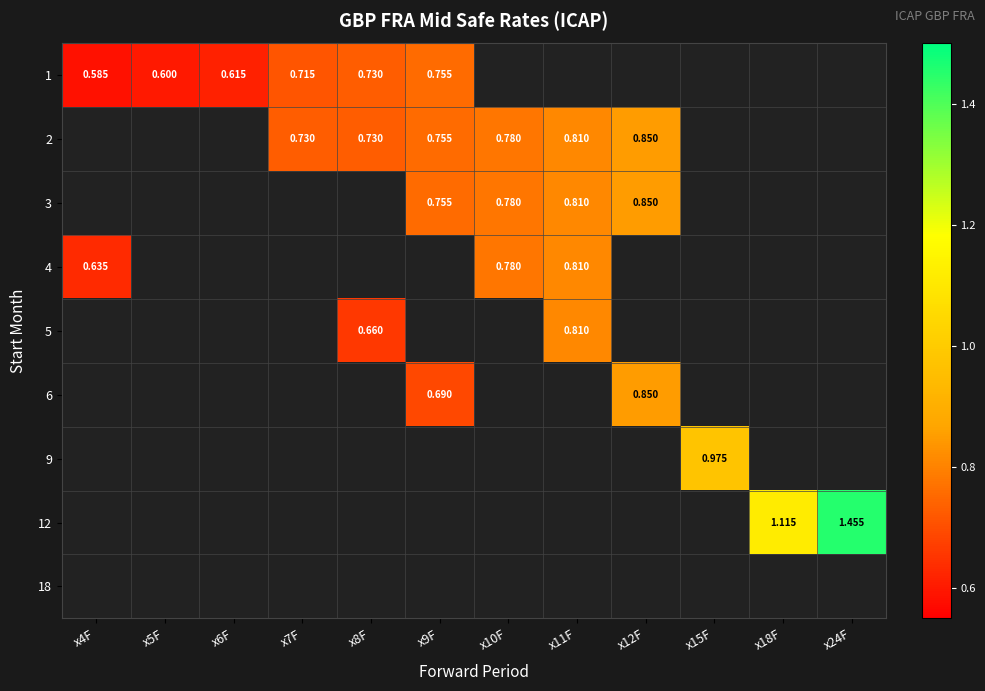

Is it true that 12 equals 1.7 at x18F?

False